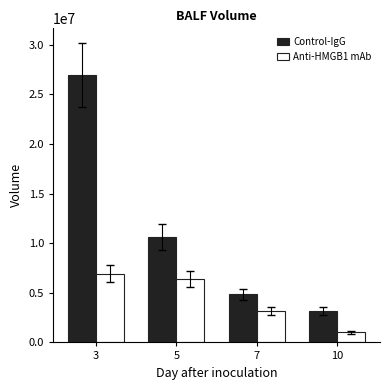

What is the sum of all Anti-HMGB1 mAb values?

17470940